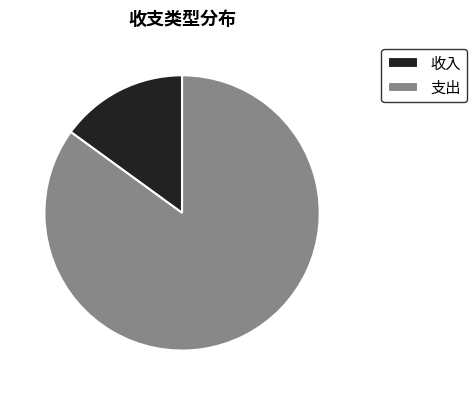

How many slices are in this pie chart?

2